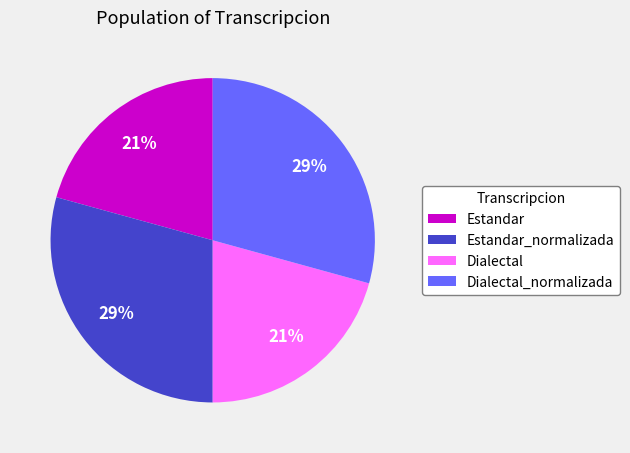

The Dialectal slice represents 32% of the pie. True or false?

False